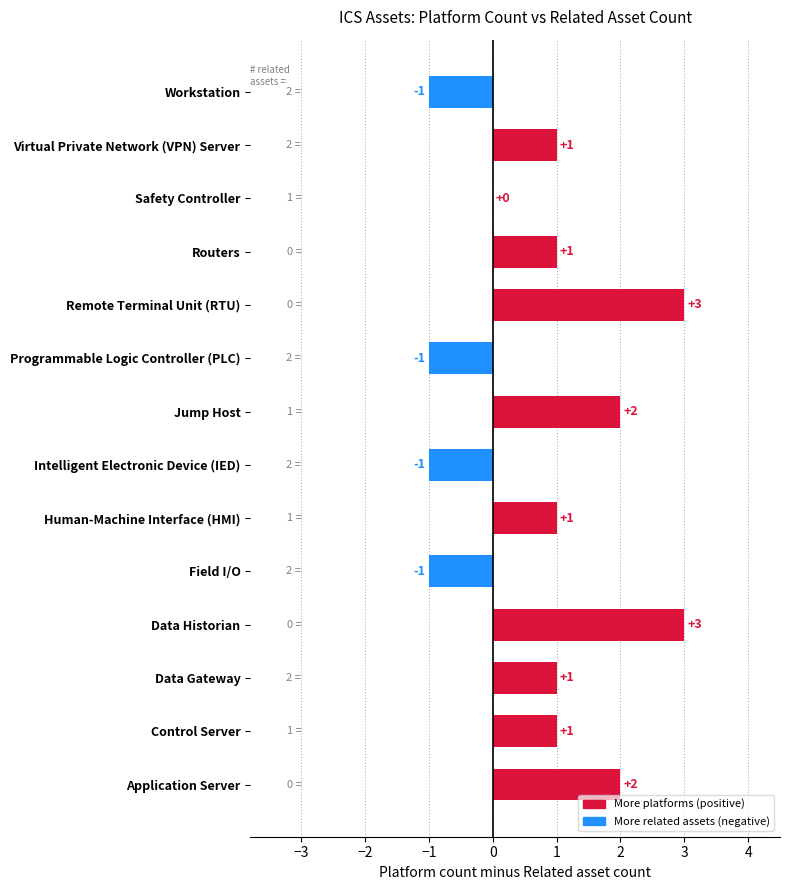

How many categories are shown in the chart?

14